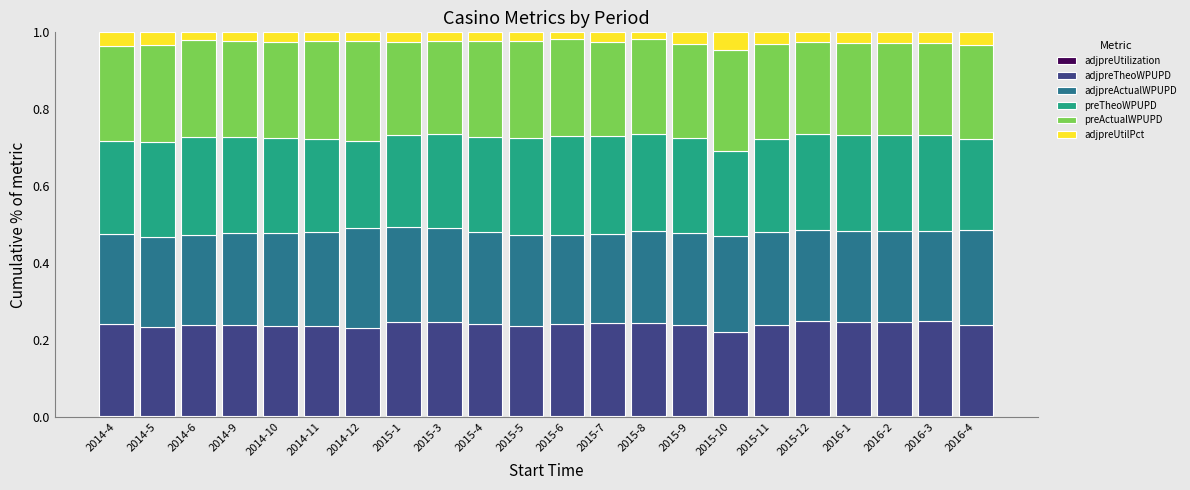

List the series in order of their peak value, highest first.

preActualWPUPD, adjpreActualWPUPD, preTheoWPUPD, adjpreTheoWPUPD, adjpreUtilPct, adjpreUtilization